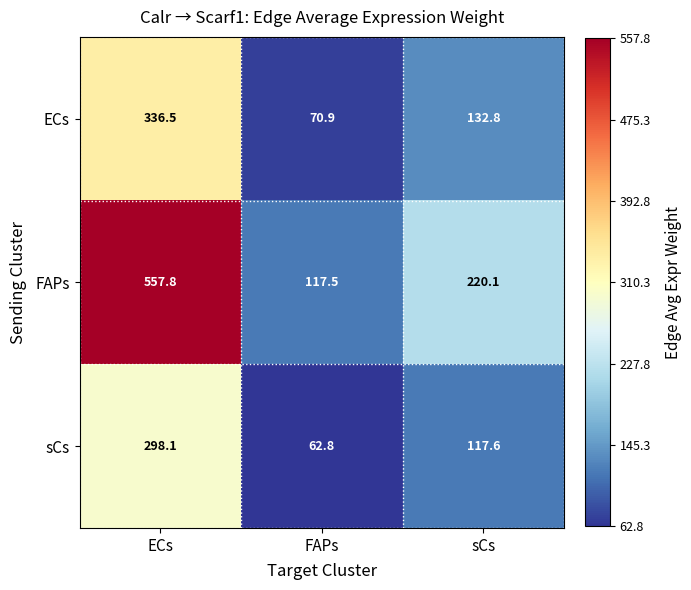

Reading left to right, extract all data points from this chart.

ECs: ECs=336.5	FAPs=70.9	sCs=132.8
FAPs: ECs=557.8	FAPs=117.5	sCs=220.1
sCs: ECs=298.1	FAPs=62.8	sCs=117.6